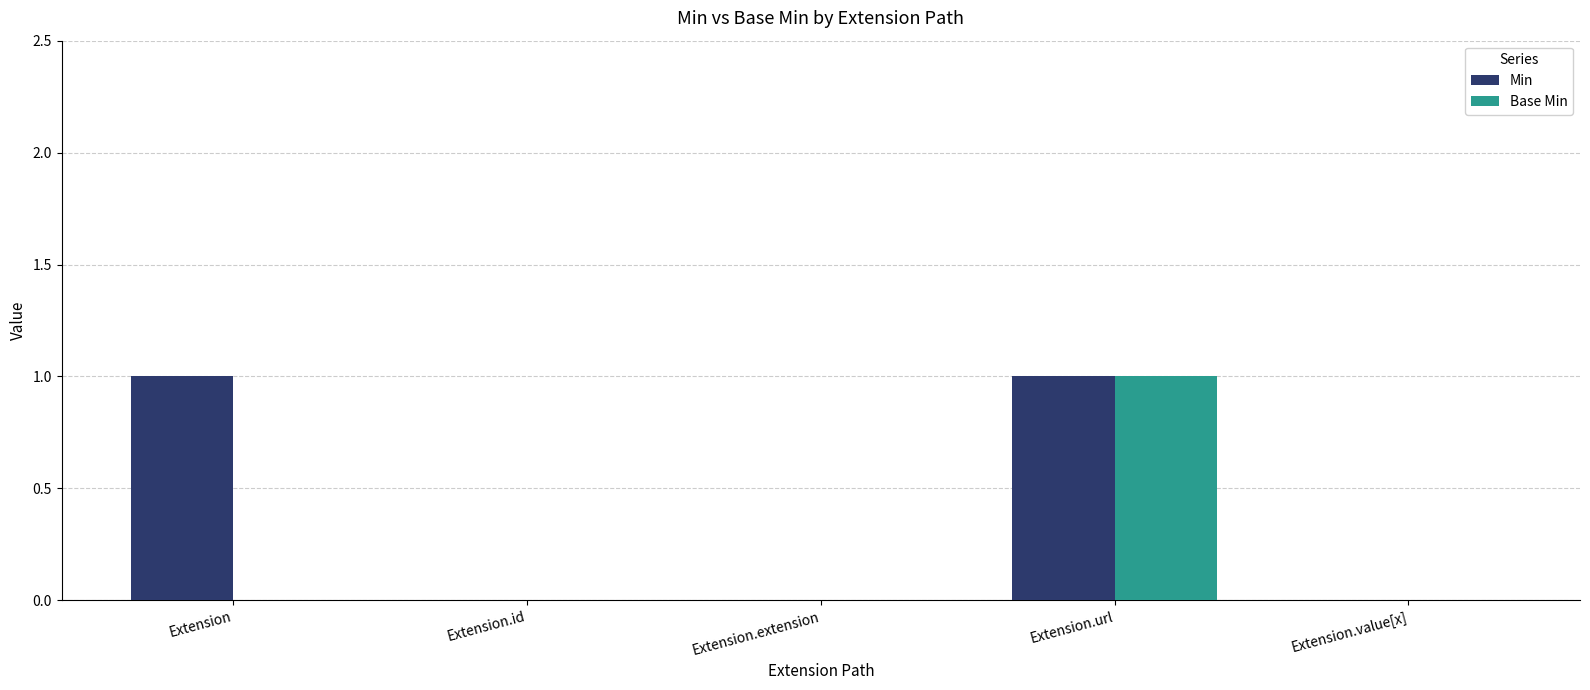

True or false: Min has a value of 0 at Extension.id.

True